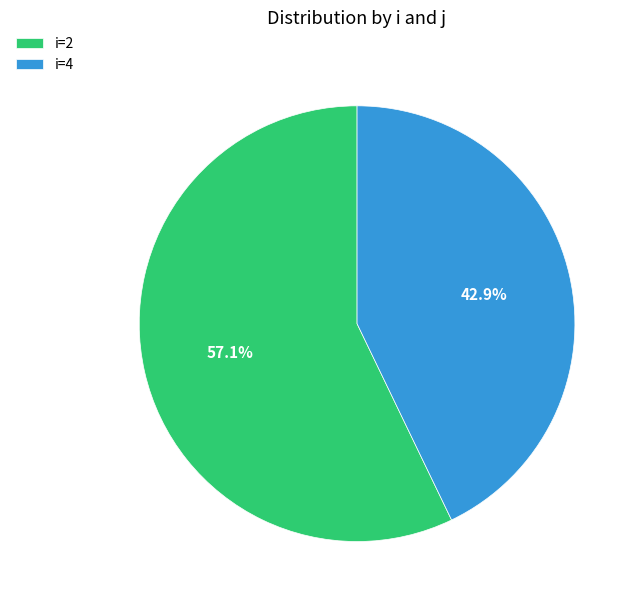

What percentage do i=2 and i=4 together represent?

100.0%